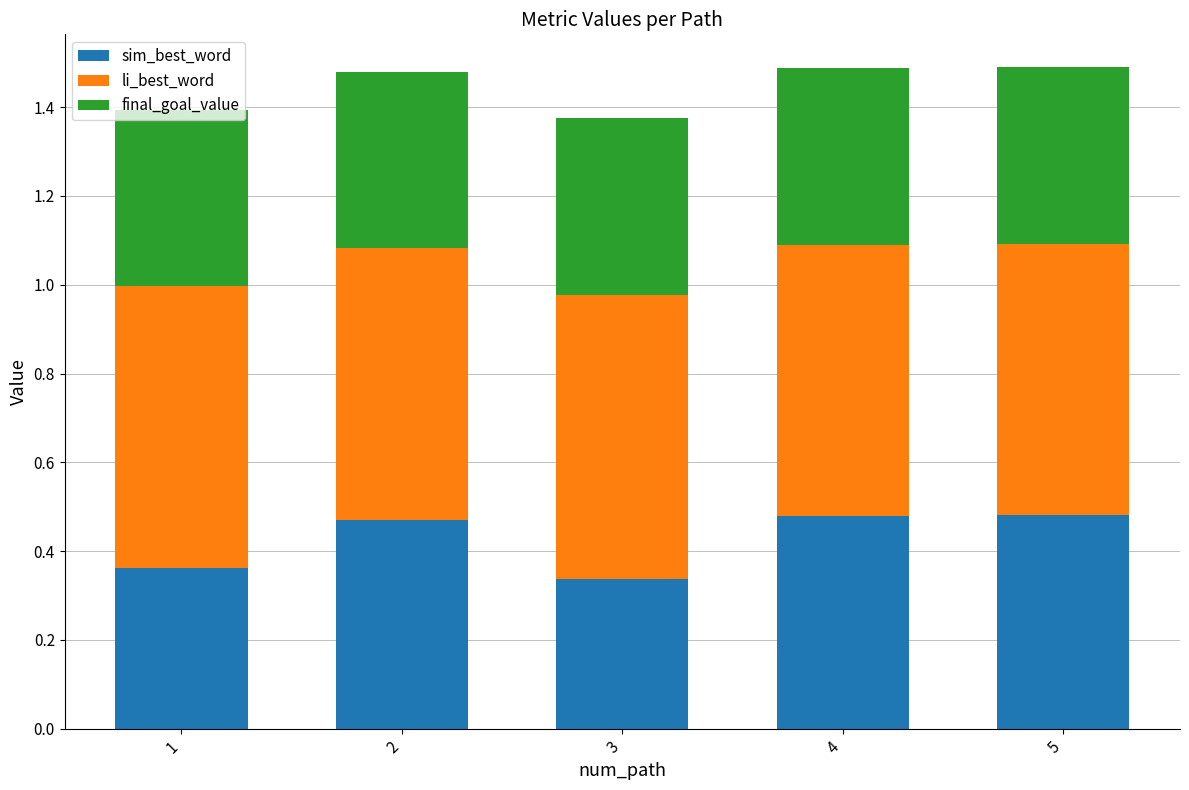

True or false: sim_best_word has a value of 0.7 at 2.

False